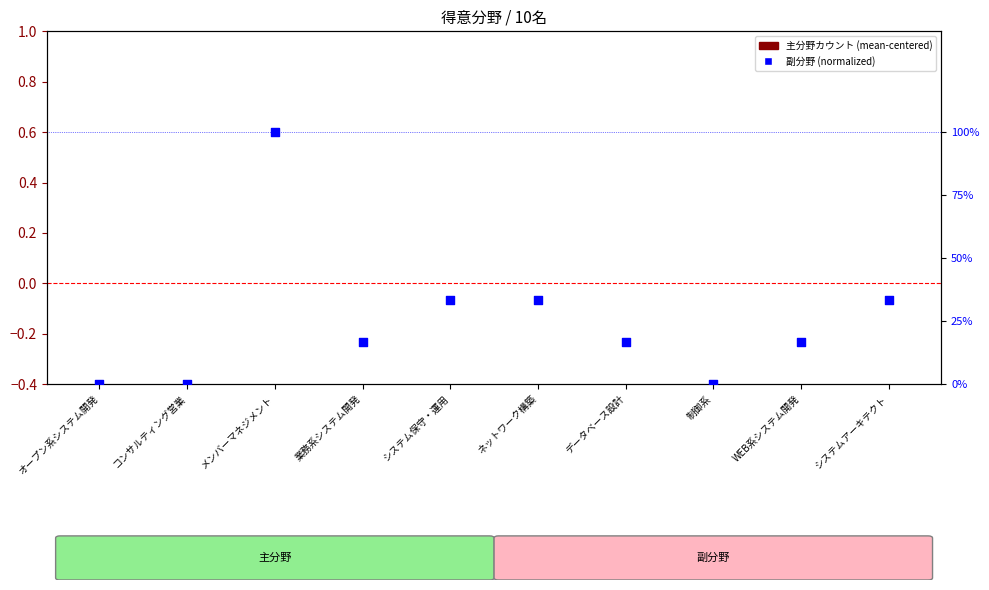

Is the value of 主分野カウント (mean-centered) at コンサルティング営業 greater than the value of 副分野 (normalized) at システムアーキテクト?

No